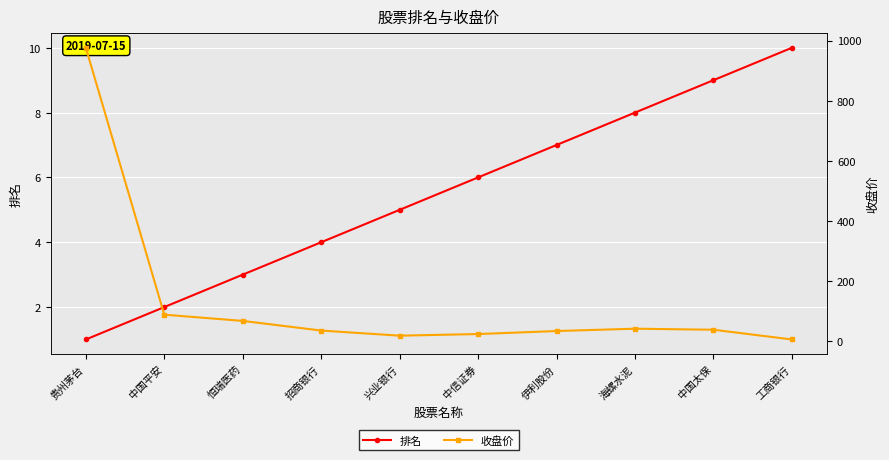

What are all the series names shown in the legend?

排名, 收盘价